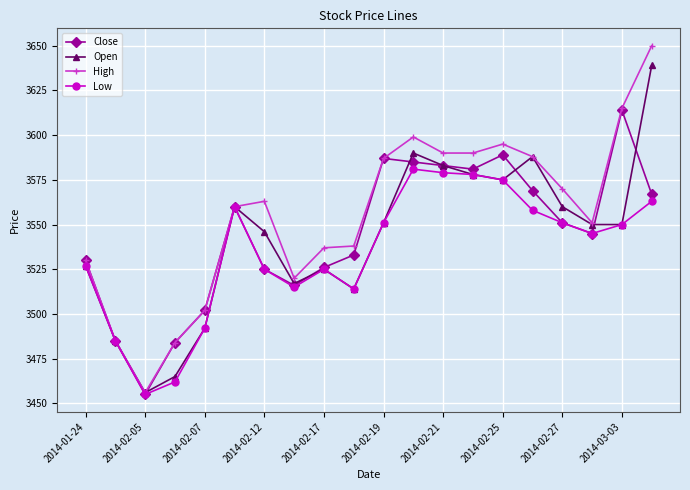

At how many categories does at least one series exceed 3527?

15